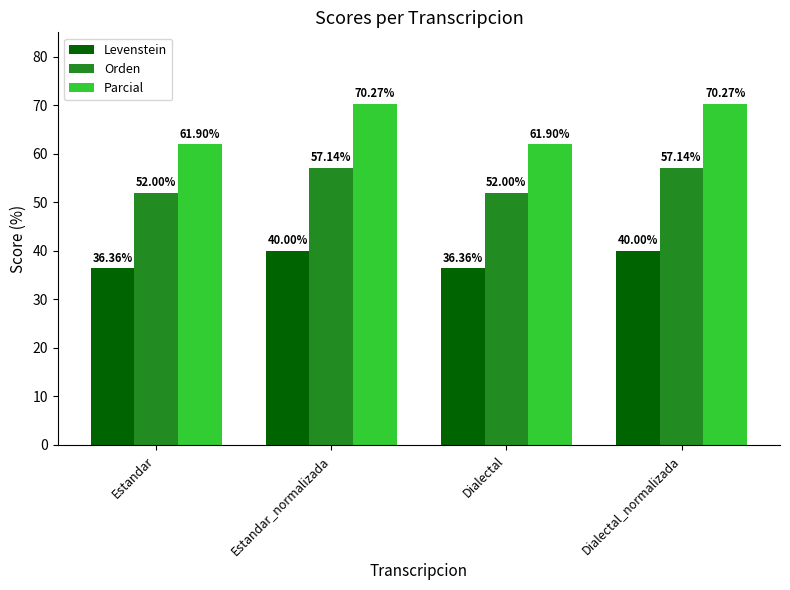

Rank the series at Dialectal from lowest to highest value.

Levenstein, Orden, Parcial